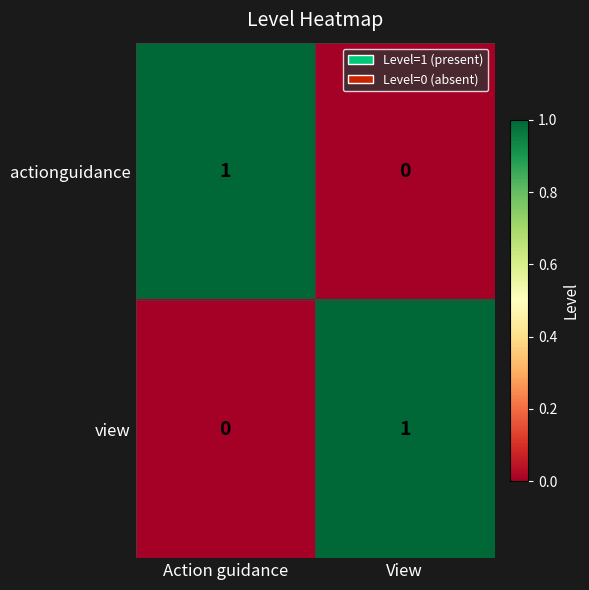

Is it true that view equals 0 at Action guidance?

True